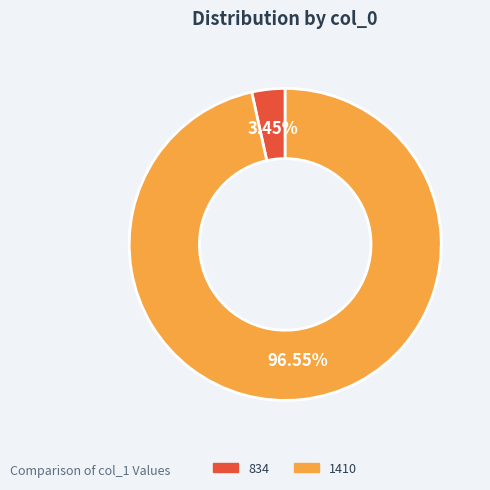

How many segments does this pie chart have?

2